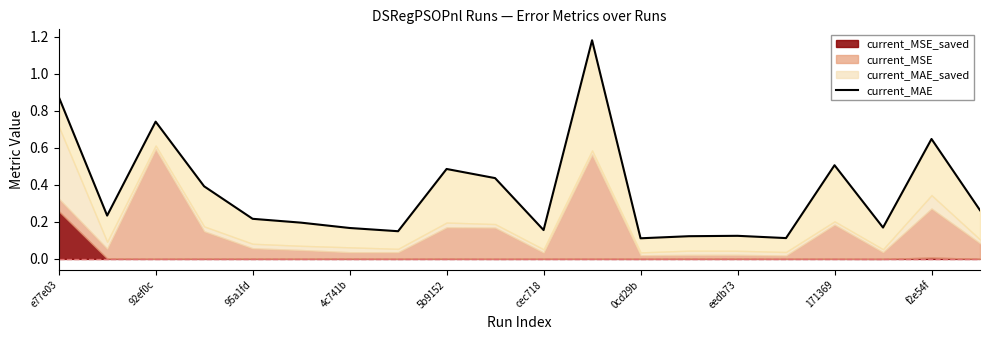

What is the change in value from 0cd29b to 171369?

+0.4